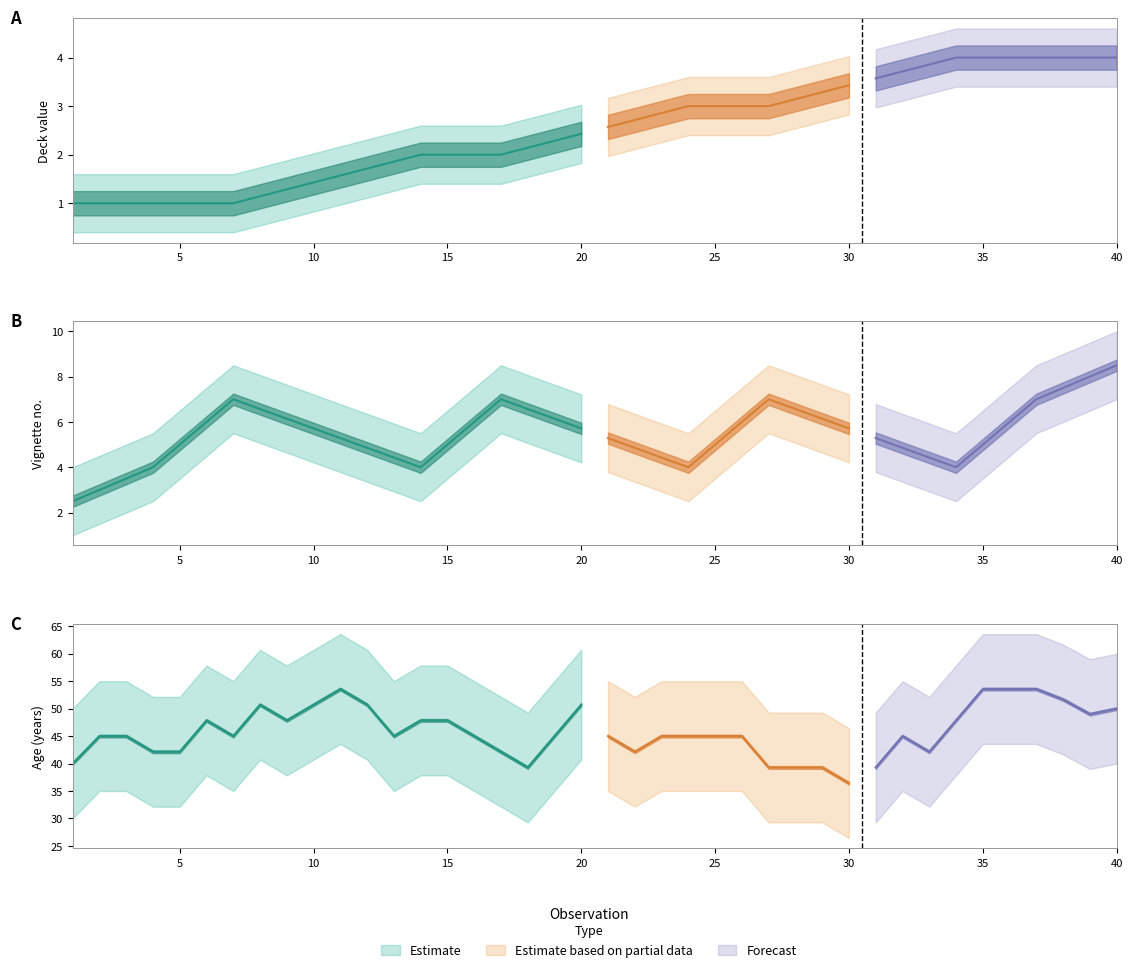

Between 25 and 36, which series saw the biggest shift?

deck